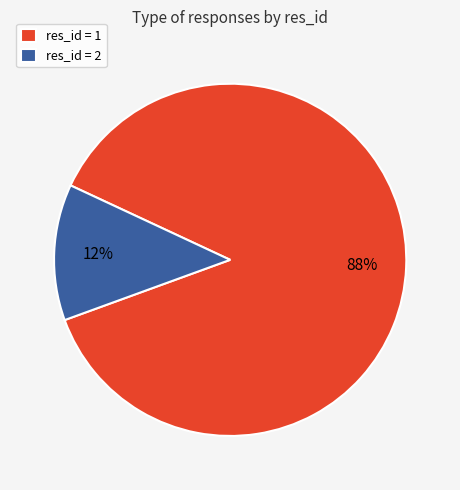

Which has a higher value, res_id = 2 or res_id = 1?

res_id = 1